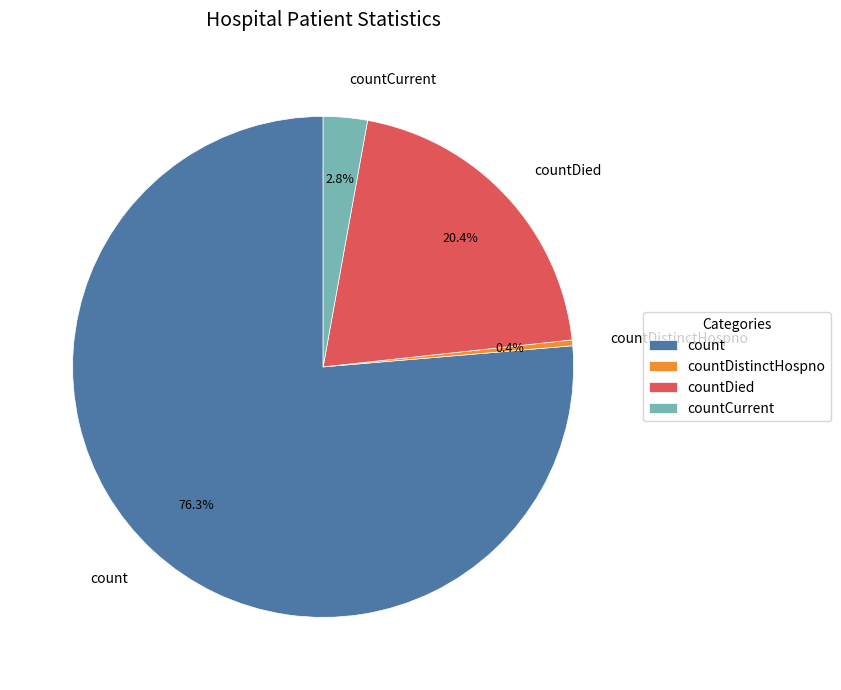

What is the largest slice in the pie chart?

count